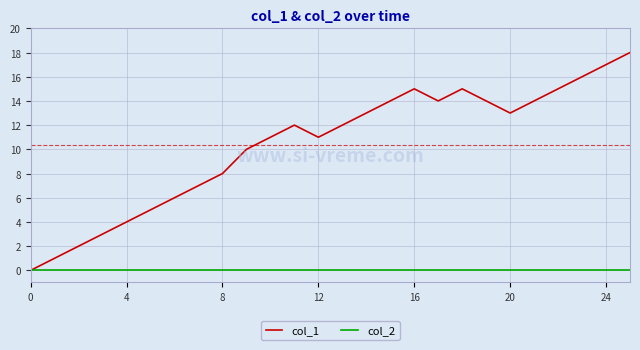

Which series has the largest total across all categories?

col_1